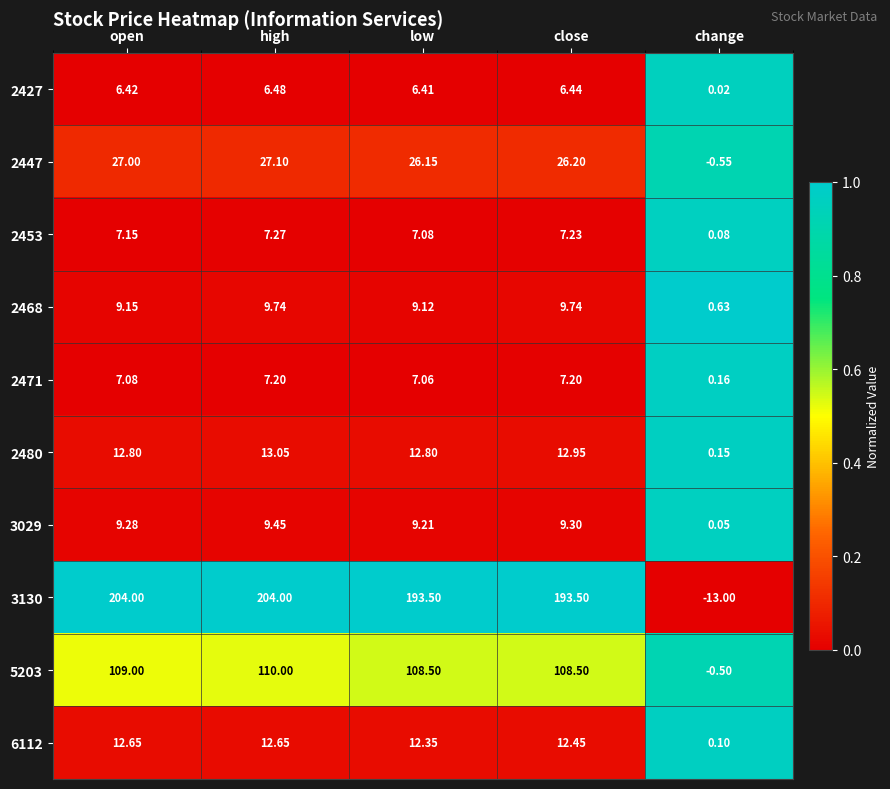

List the labels in order of 2447 value, largest first.

high, open, close, low, change